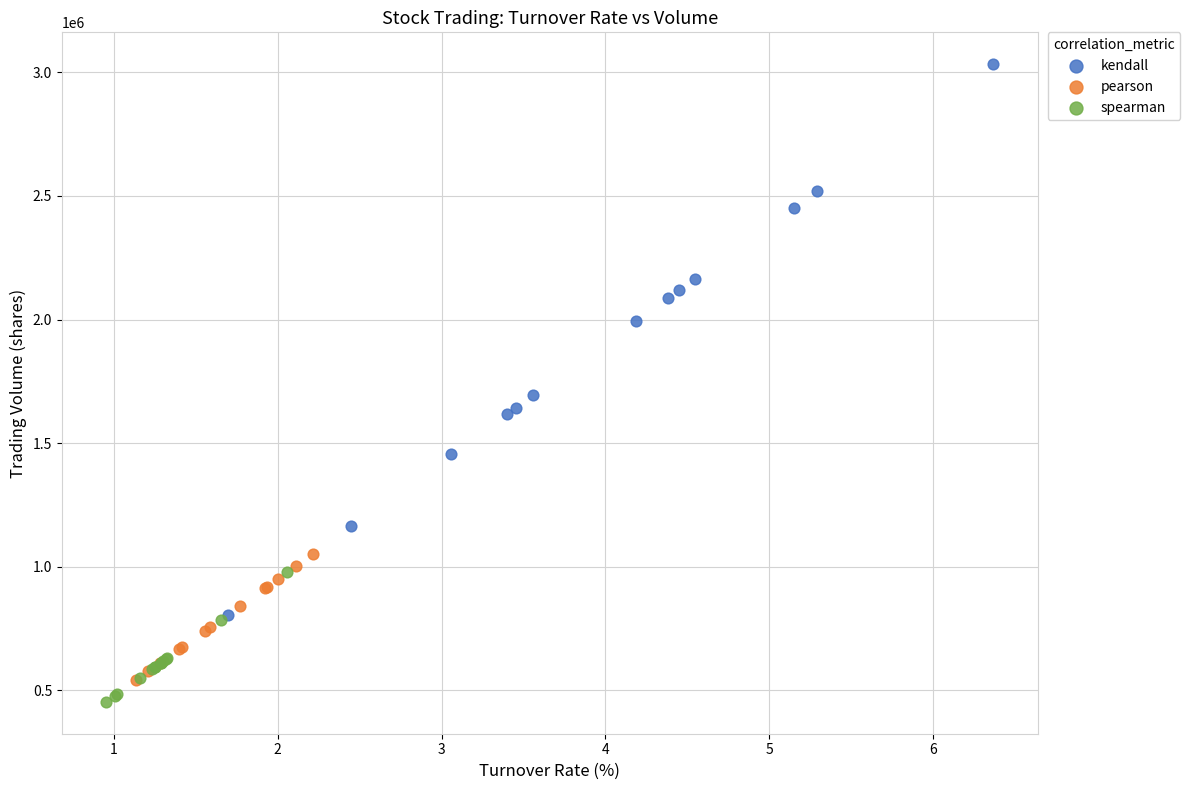

What are all the series names shown in the legend?

kendall, pearson, spearman